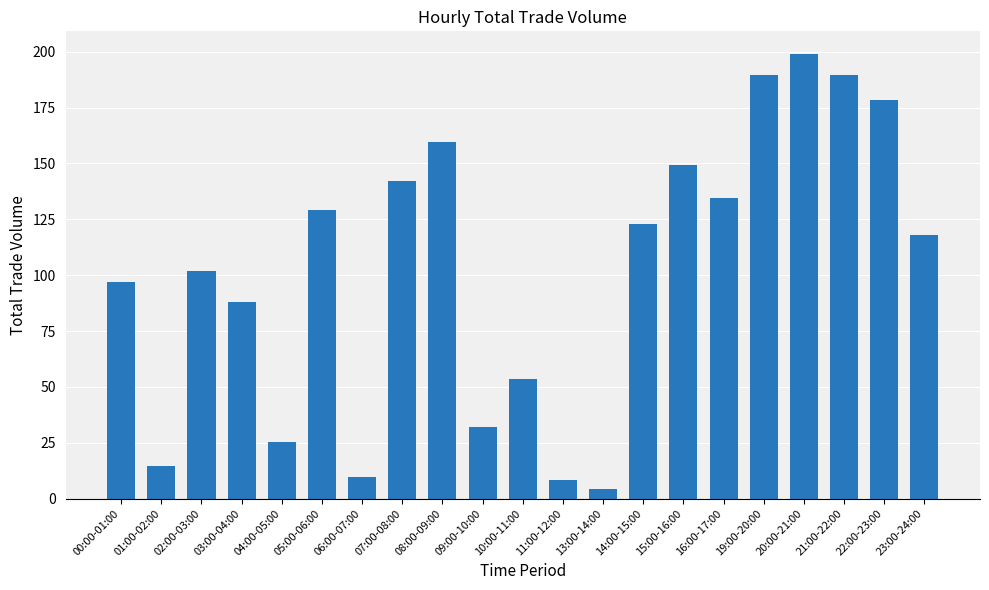

What is the average value?

102.3